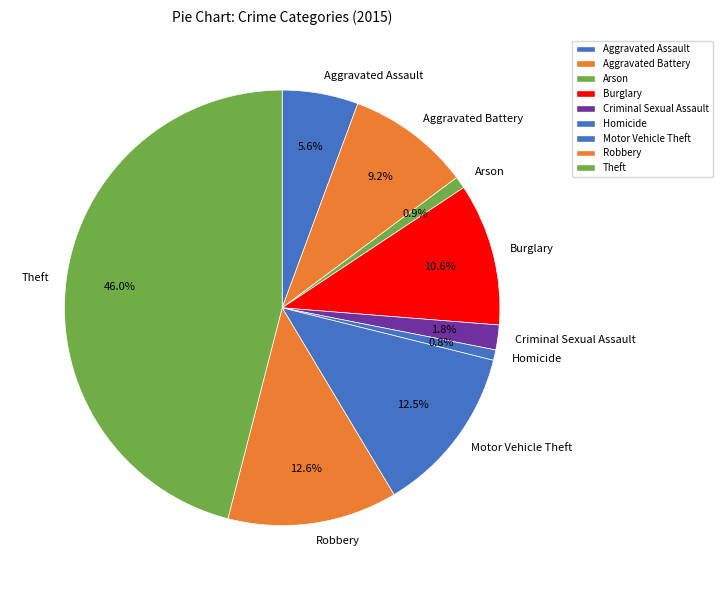

Does Motor Vehicle Theft account for over 50% of the chart?

No